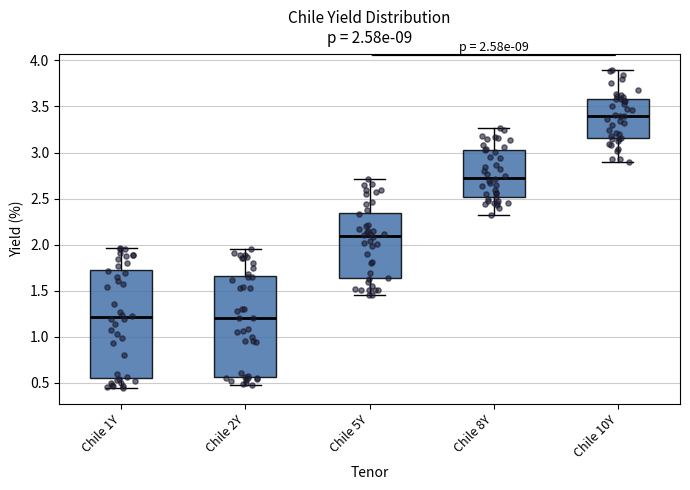

Comparing the boxes themselves (not the whiskers), which one is the tallest?

Chile 1Y